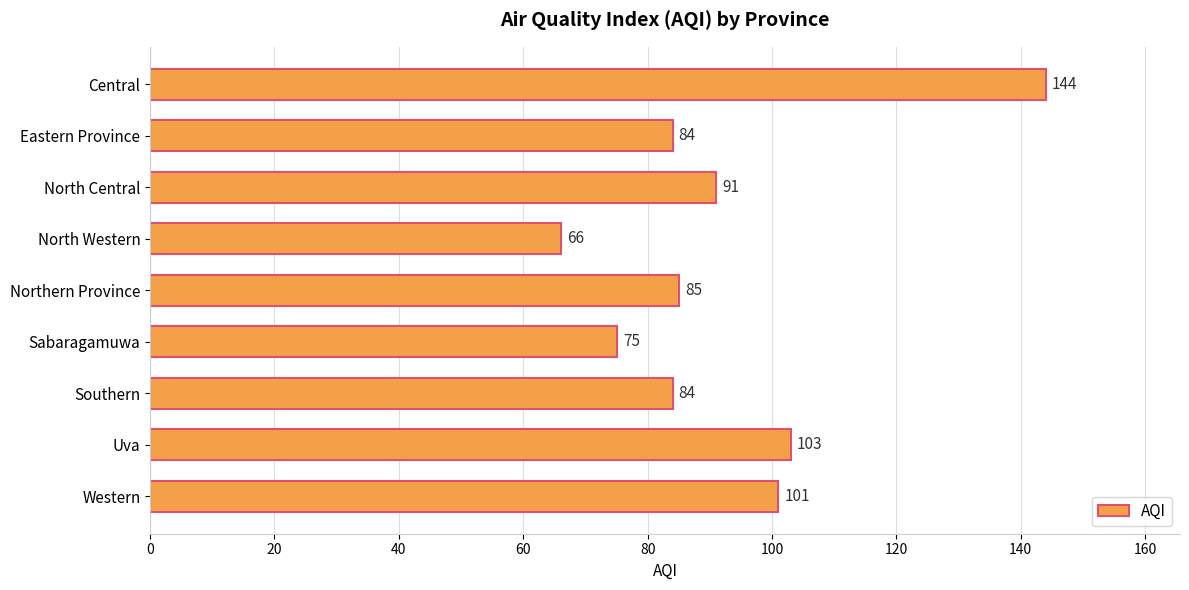

Reading bottom to top, transcribe all the data shown in this chart.

101	103	84	75	85	66	91	84	144